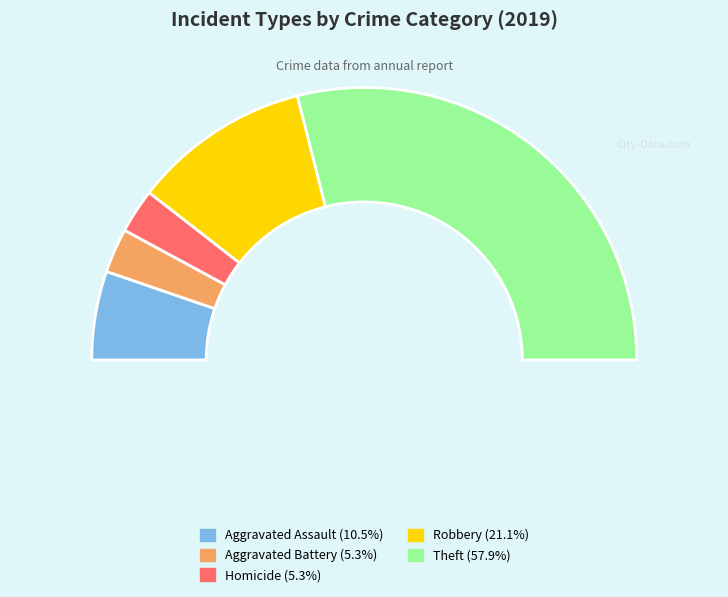

What is the change in value from Aggravated Battery to Theft?

+10